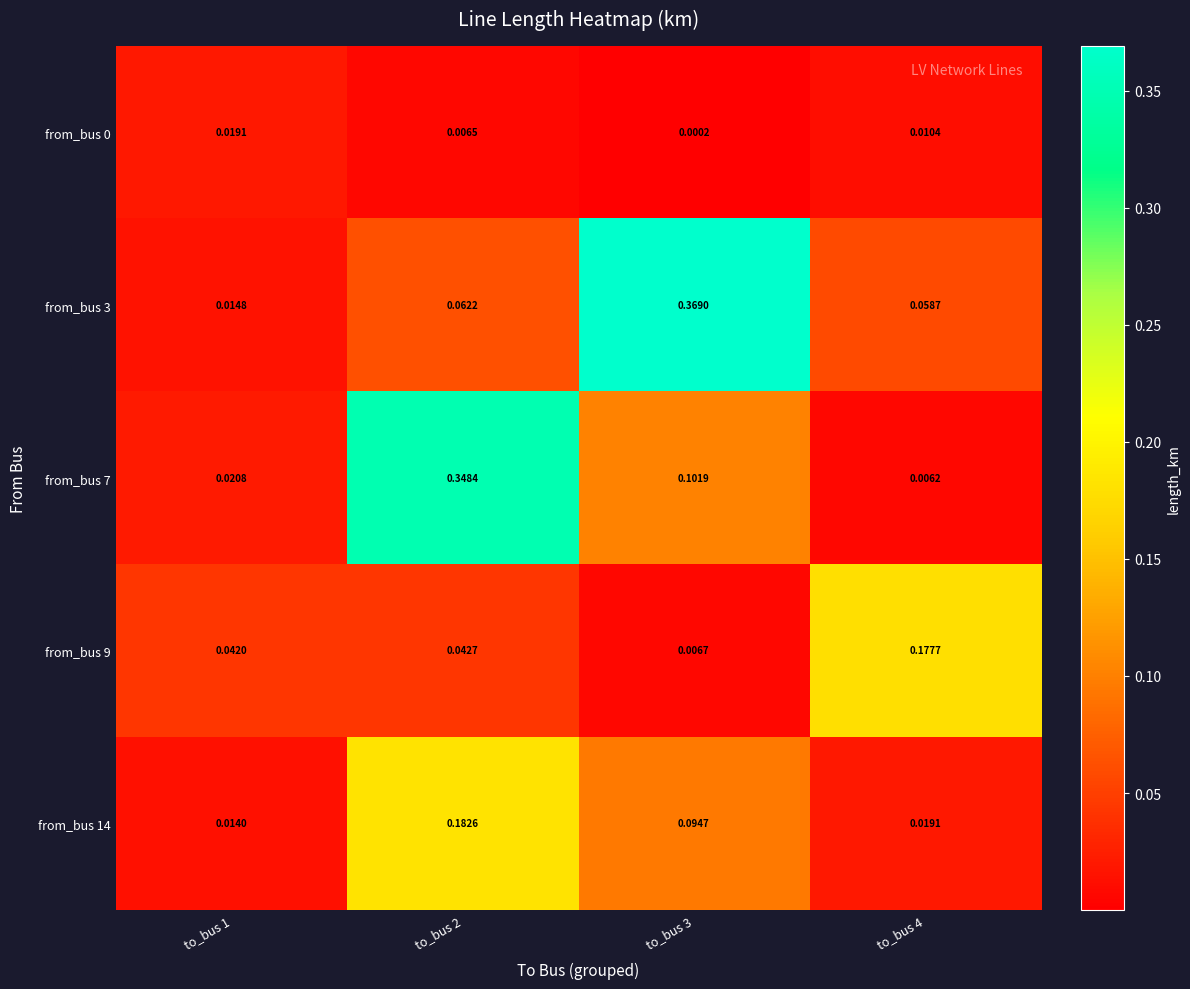

Is the value of from_bus 3 at to_bus 2 greater than the value of from_bus 7 at to_bus 4?

Yes